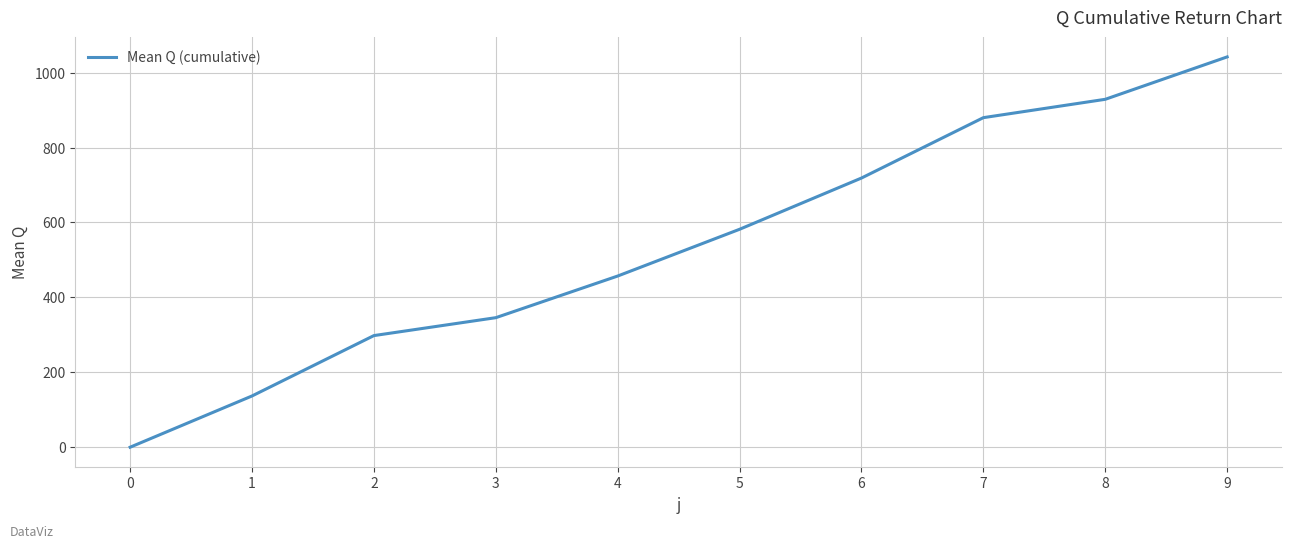

The chart shows a value of 143.9 at 2. True or false?

False